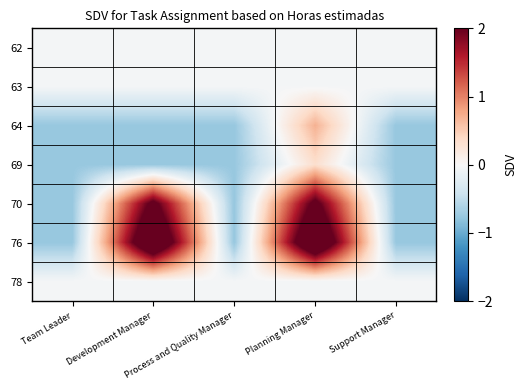

Reading left to right, extract all data points from this chart.

62: Team Leader=-0.0	Development Manager=-0.0	Process and Quality Manager=-0.0	Planning Manager=-0.0	Support Manager=-0.0
63: Team Leader=-0.0	Development Manager=-0.0	Process and Quality Manager=-0.0	Planning Manager=-0.0	Support Manager=-0.0
64: Team Leader=-0.8	Development Manager=-0.8	Process and Quality Manager=-0.8	Planning Manager=0.7	Support Manager=-0.8
69: Team Leader=-0.8	Development Manager=-0.8	Process and Quality Manager=-0.8	Planning Manager=0.3	Support Manager=-0.8
70: Team Leader=-0.8	Development Manager=2.2	Process and Quality Manager=-0.8	Planning Manager=2.2	Support Manager=-0.8
76: Team Leader=-0.8	Development Manager=2.9	Process and Quality Manager=-0.8	Planning Manager=2.9	Support Manager=-0.8
78: Team Leader=-0.0	Development Manager=-0.0	Process and Quality Manager=-0.0	Planning Manager=-0.0	Support Manager=-0.0